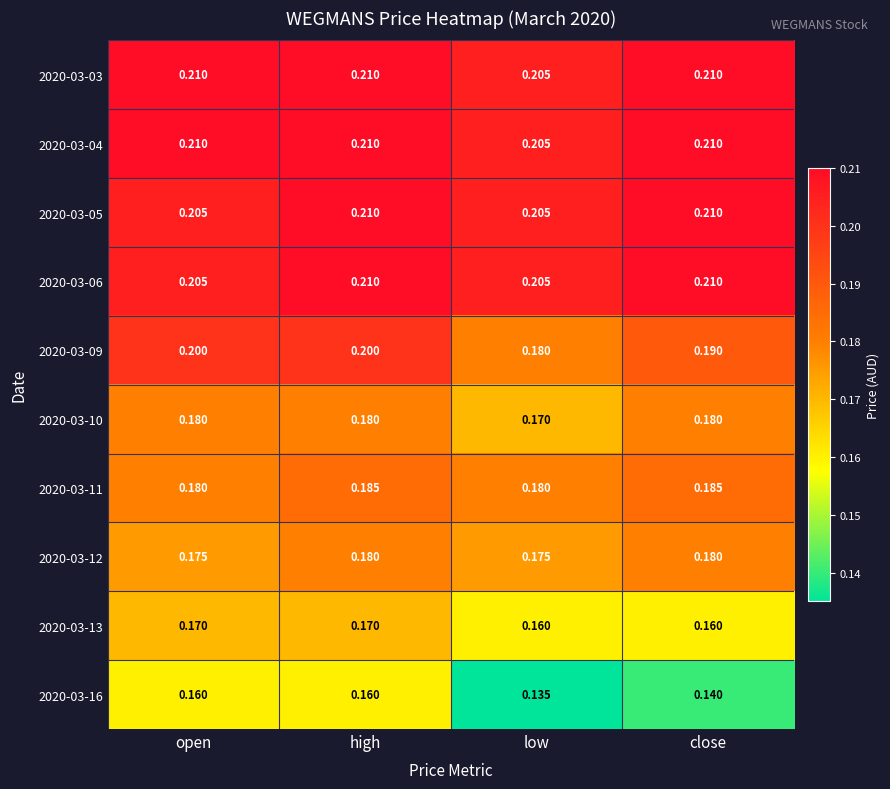

At which category is the sum across all series the highest?

high